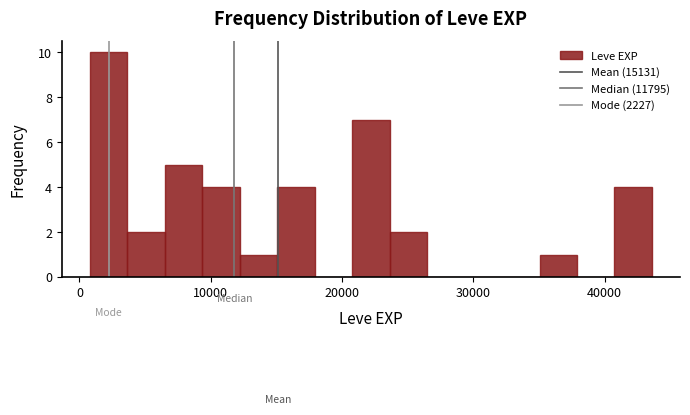

Read against the x-axis, roughly where is the centre of the tallest bar?

2000